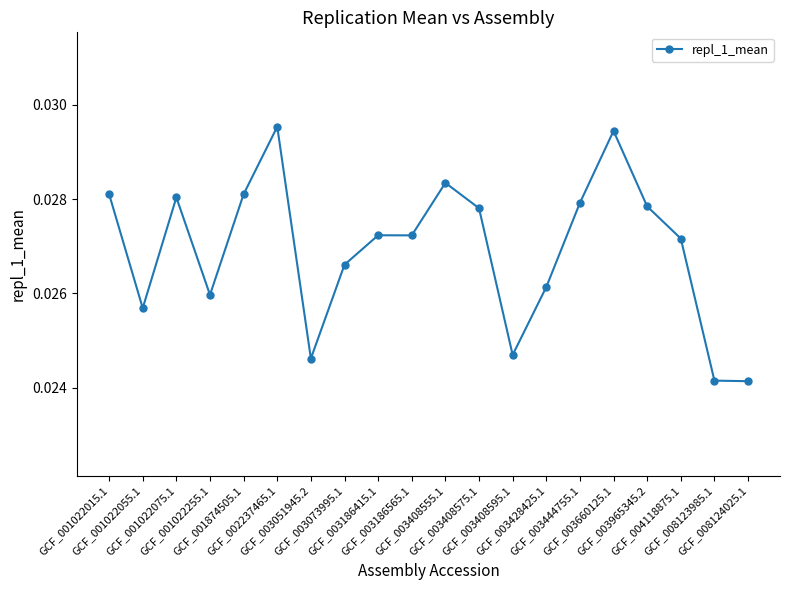

What is the sum of the values at GCF_003051945.2 and GCF_003444755.1?

0.1